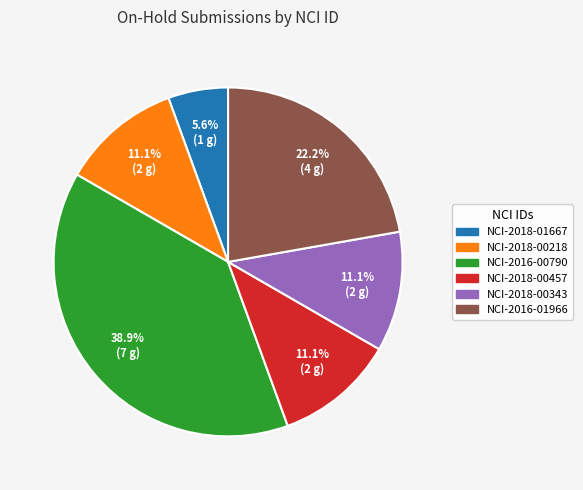

To the nearest percent, what portion does NCI-2018-00343 represent?

11%